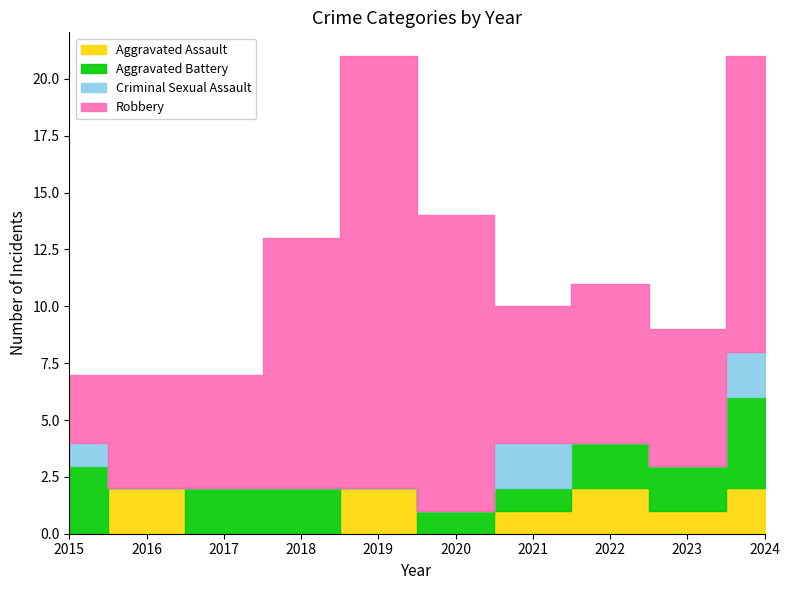

At how many categories does at least one series exceed 2?

10